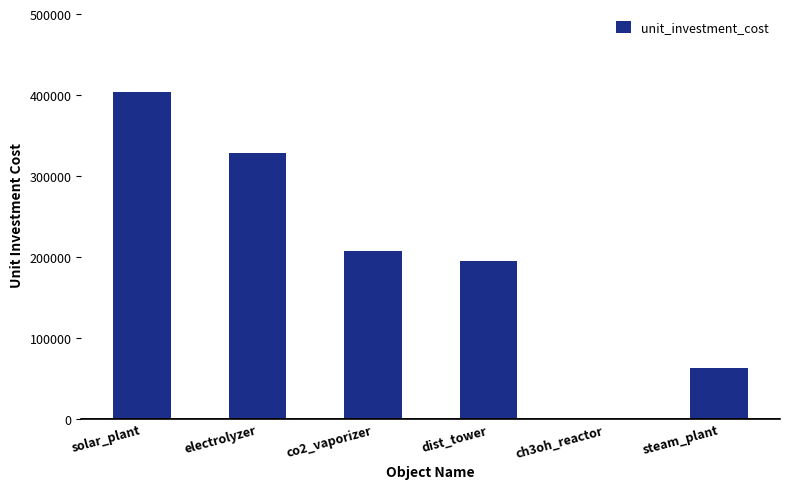

The value at dist_tower is 301716.8. True or false?

False